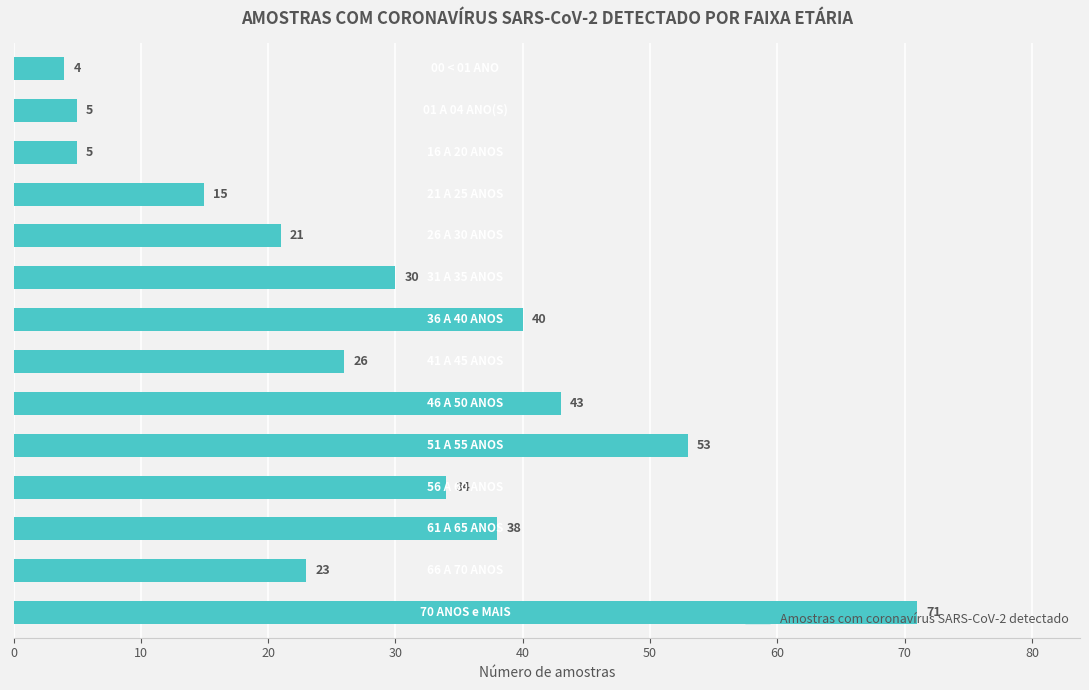

What is the difference between the second highest and minimum values?

49